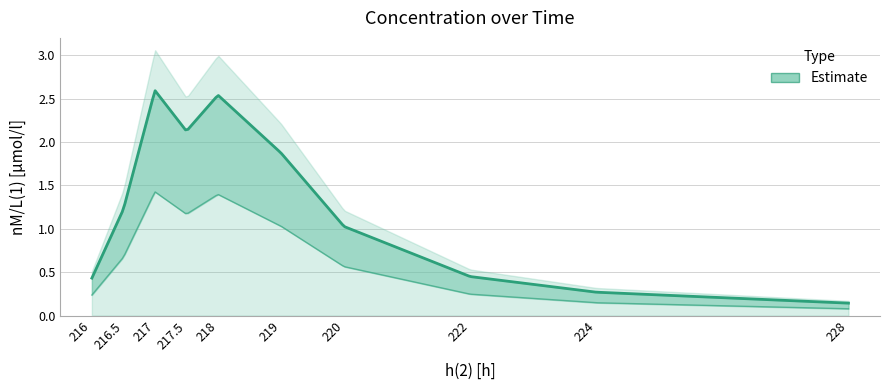

Where does the data first go above 1?

216.5